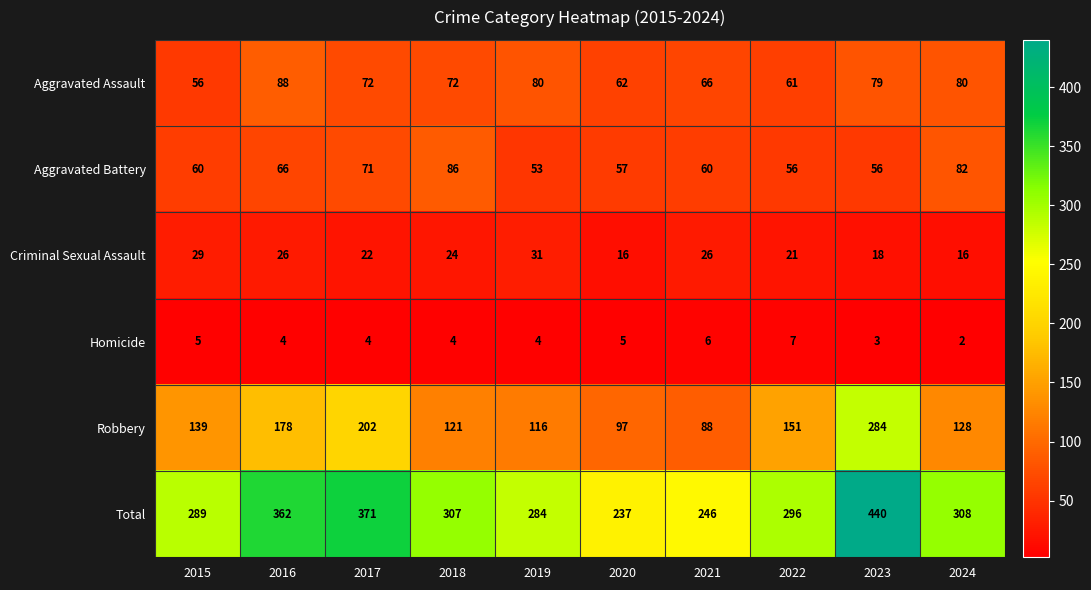

What is the difference between the highest and lowest values at 2022?

289